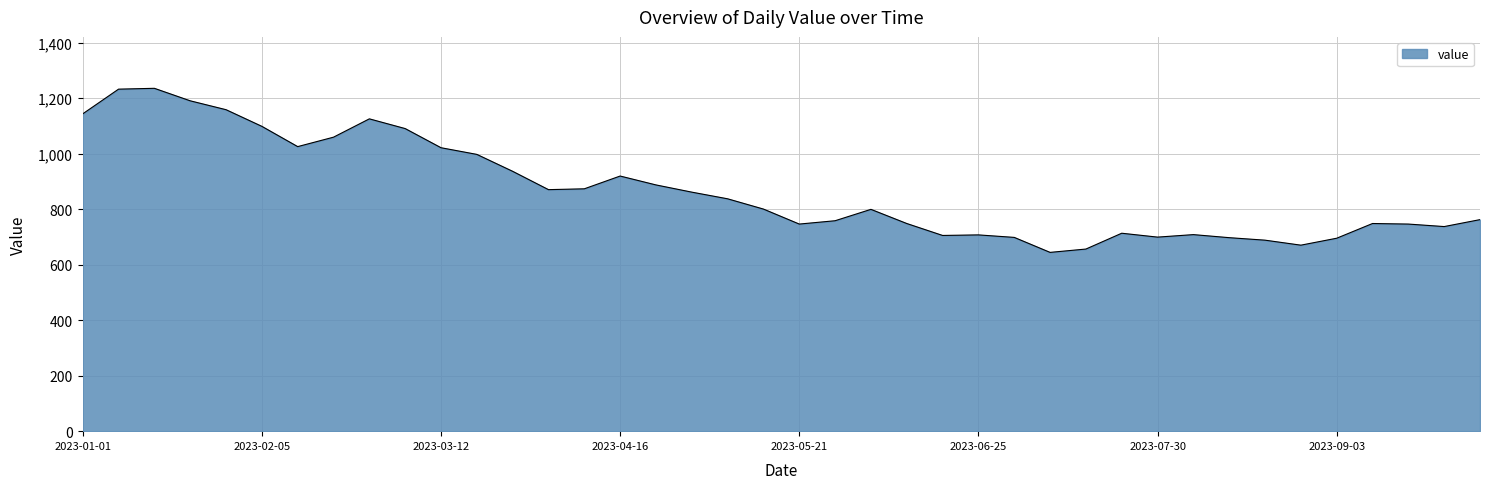

What is the average value?

867